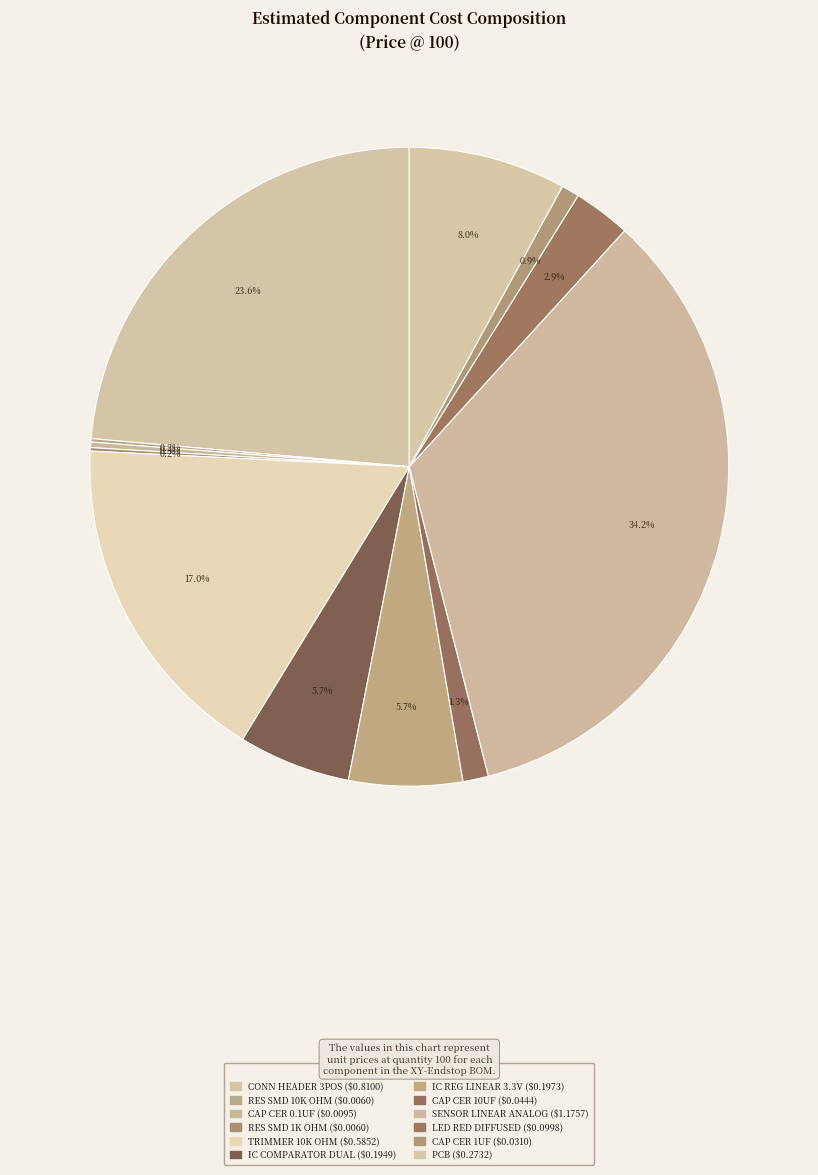

What percentage do PCB and CAP CER 0.1UF together represent?

8.2%